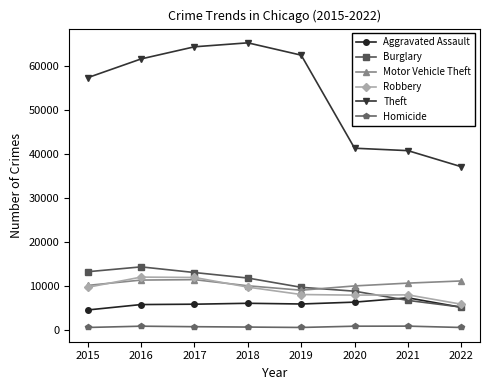

Which series changed the most between 2015 and 2021?

Theft